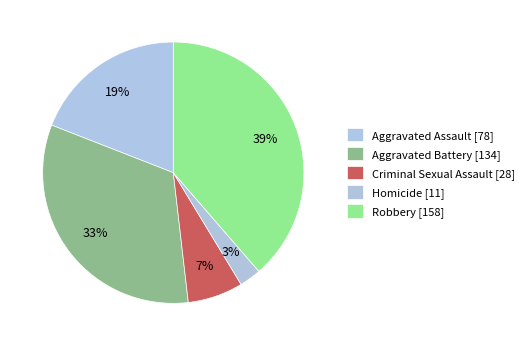

Rank the categories by value from lowest to highest.

Homicide, Criminal Sexual Assault, Aggravated Assault, Aggravated Battery, Robbery